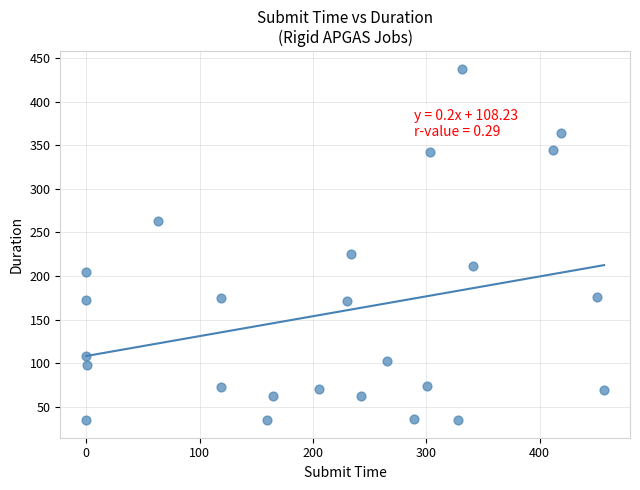

What is the range of X values (max minus min)?

456.9